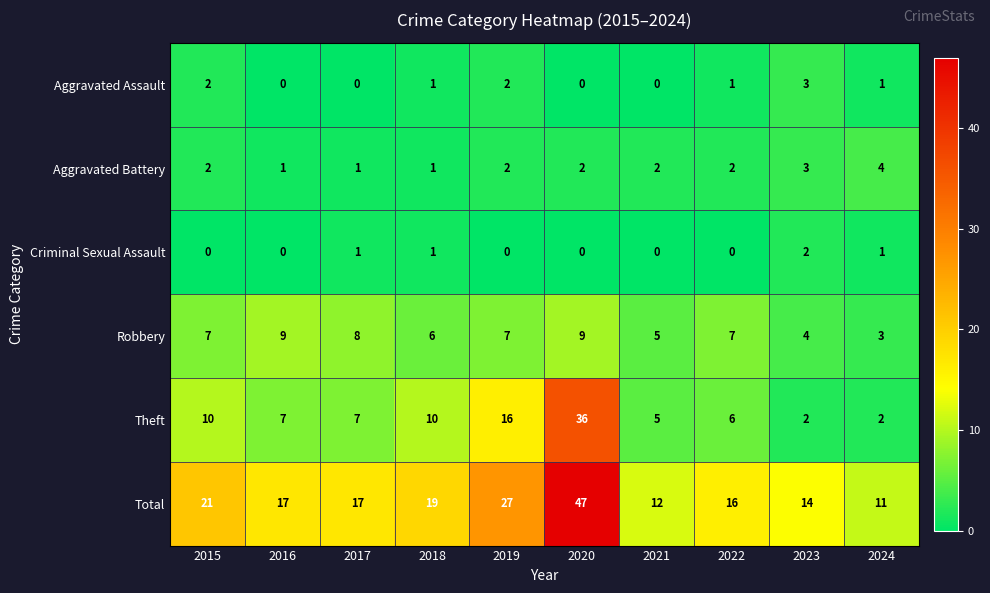

What is the sum of all Aggravated Battery values?

20